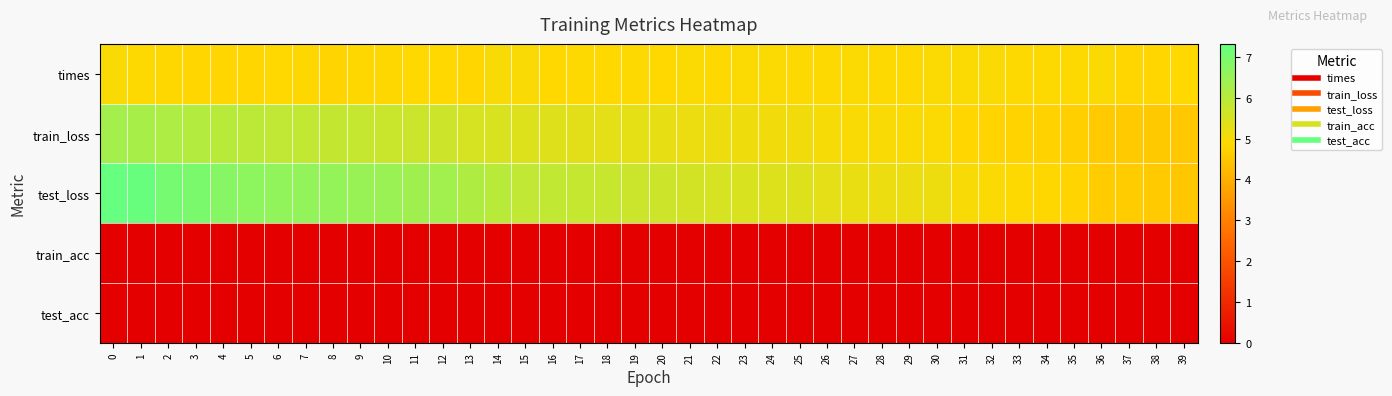

Which series has the widest spread of values?

test_loss